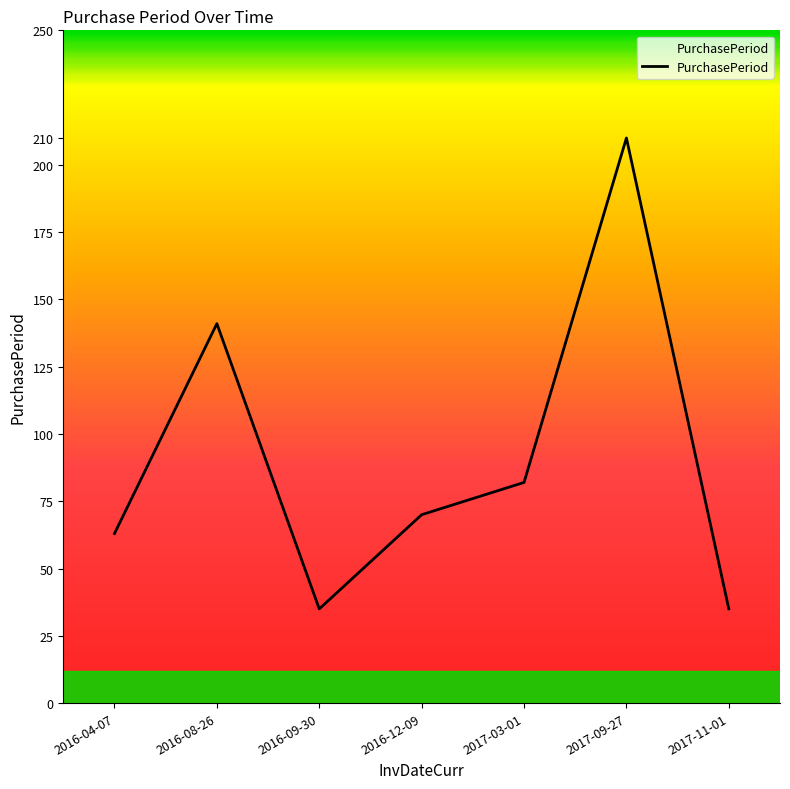

Reading left to right, list all the values displayed in this chart.

2016-04-07=63	2016-08-26=141	2016-09-30=35	2016-12-09=70	2017-03-01=82	2017-09-27=210	2017-11-01=35